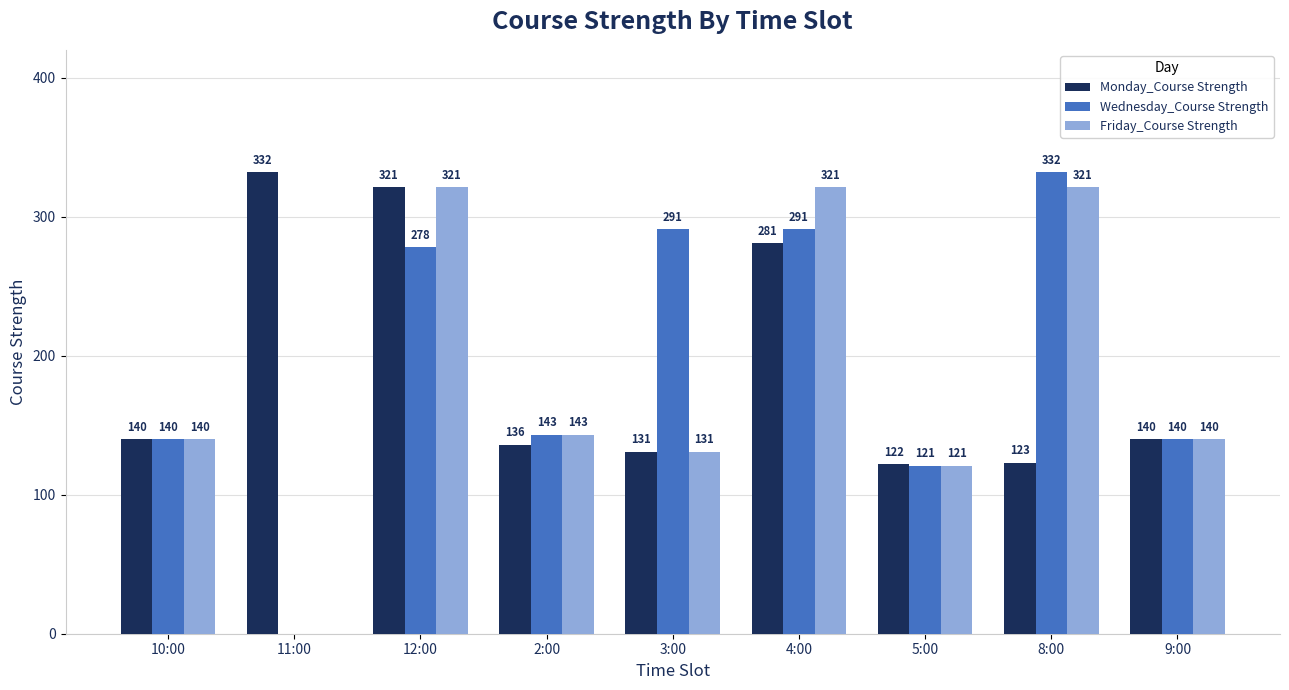

What is the difference between the Friday_Course Strength values at 5:00 and 11:00?

121